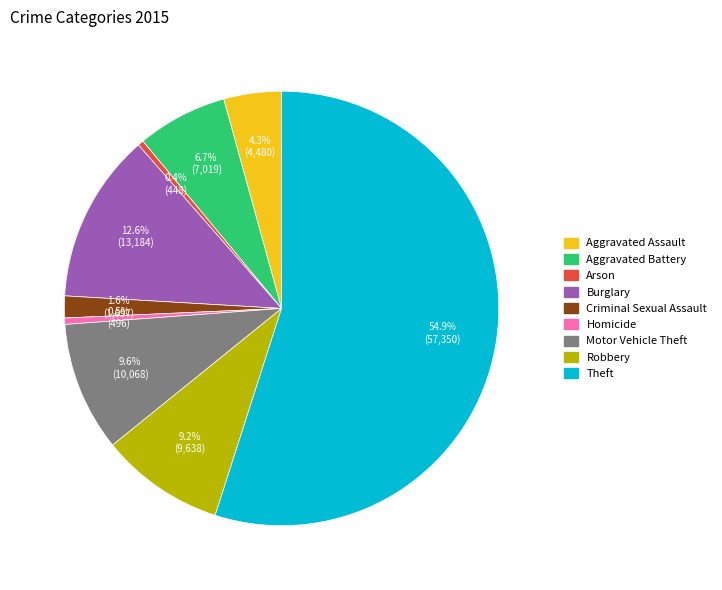

What is the largest slice in the pie chart?

Theft